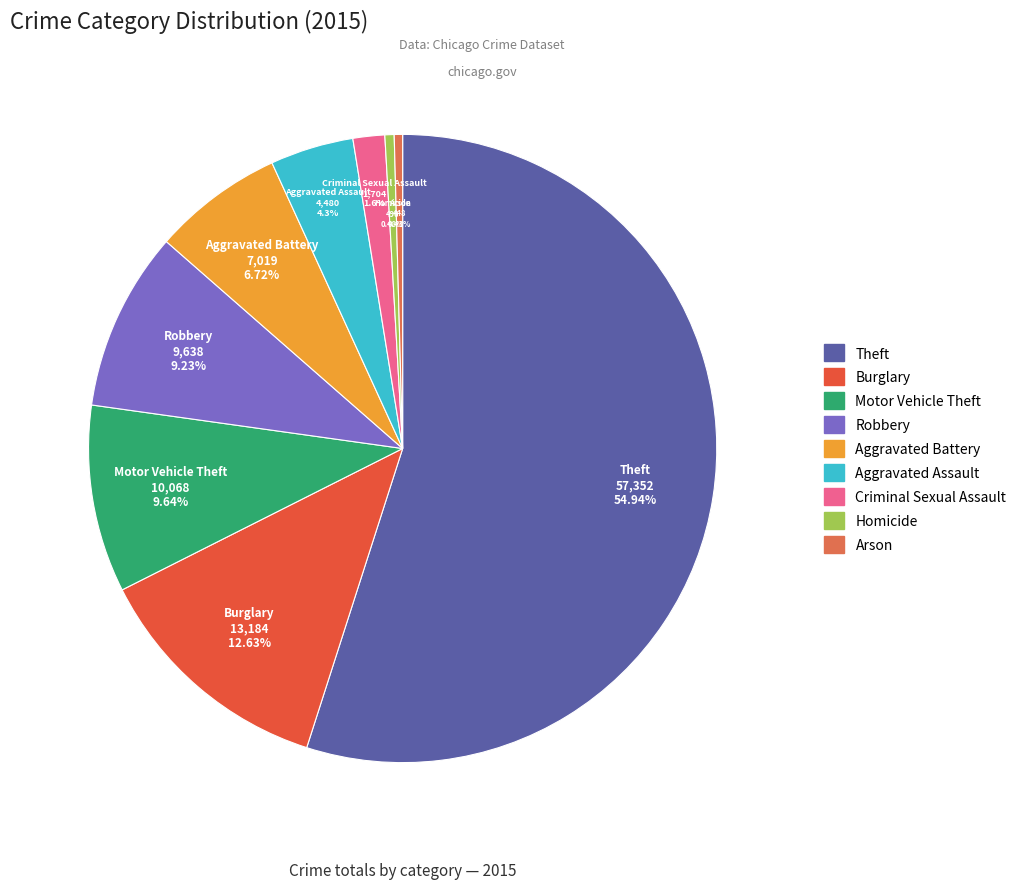

Between Criminal Sexual Assault and Robbery, which is larger?

Robbery